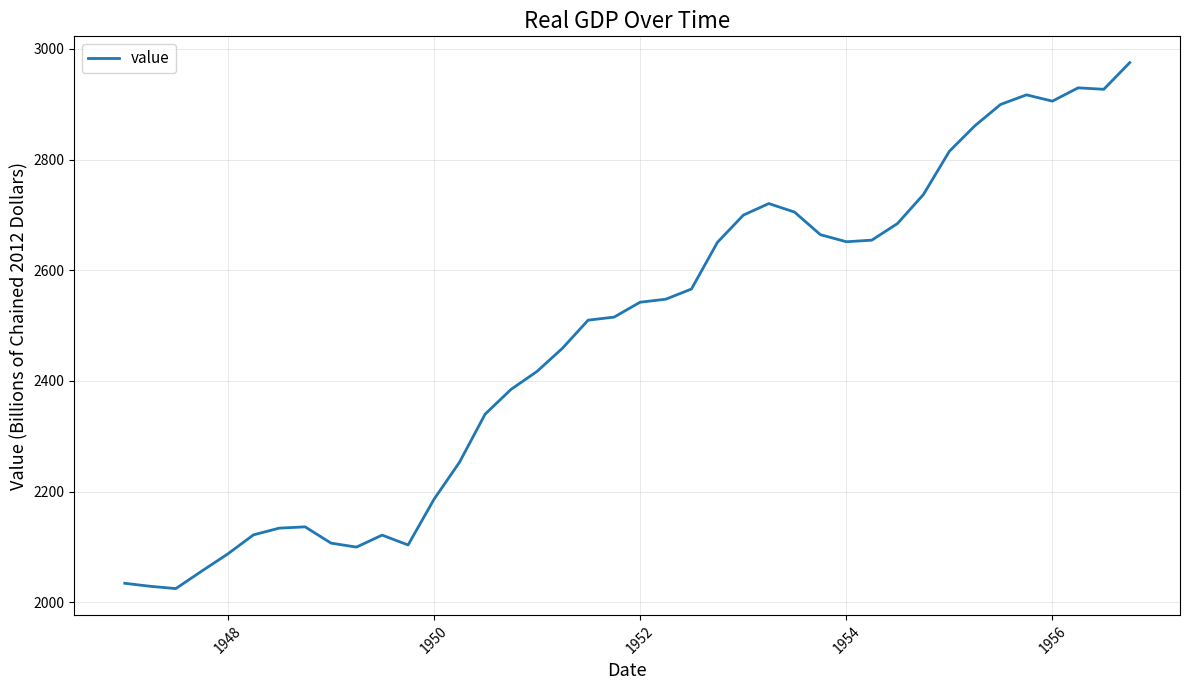

What is the maximum value shown in the chart?

2975.2